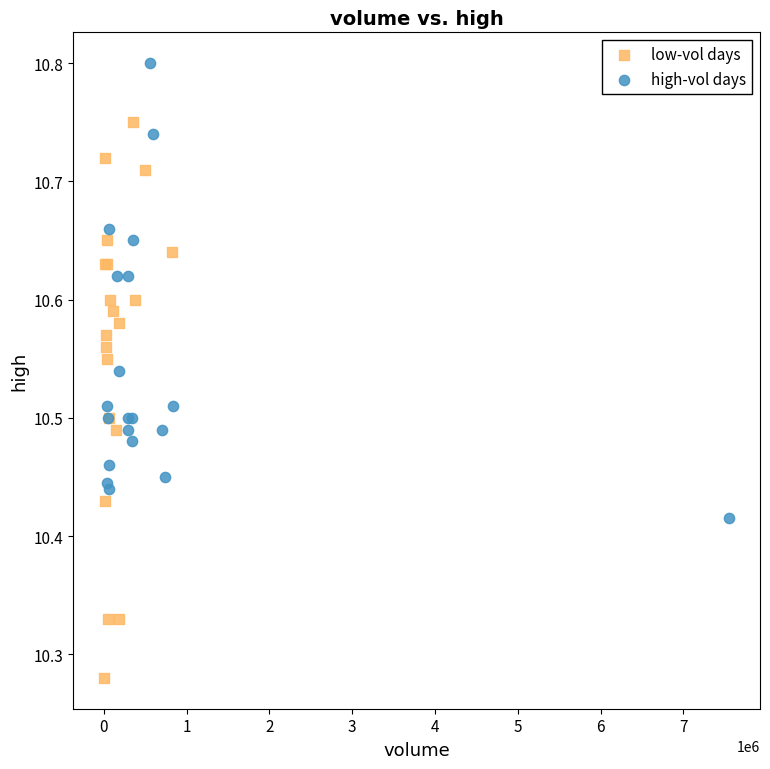

Which series contains the highest Y value?

high-vol days